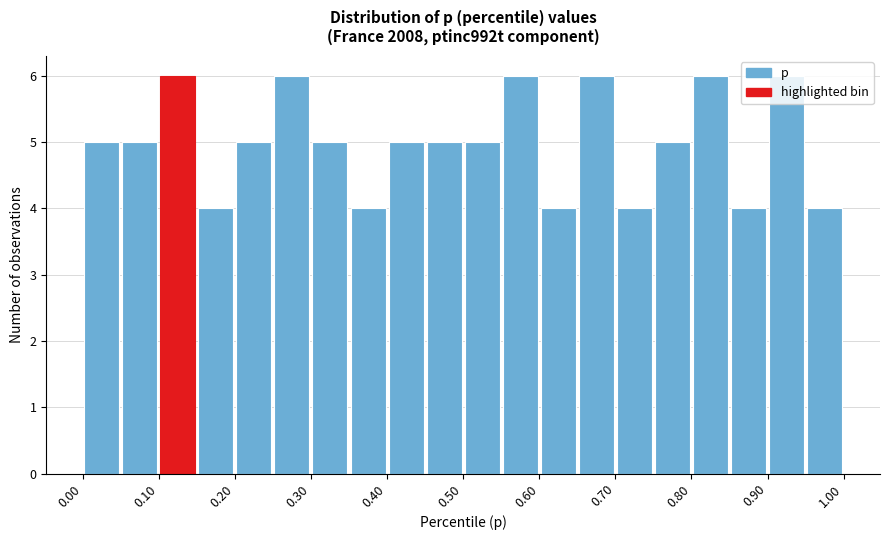

Reading left to right, list every bar in this chart as the range it spans on the x-axis followed by its height. The values are not printed on the chart, so give them approximately, as read against the axis.

0.00 to 0.05: 5
0.05 to 0.10: 5
0.10 to 0.15: 6
0.15 to 0.20: 4
0.20 to 0.25: 5
0.25 to 0.30: 6
0.30 to 0.35: 5
0.35 to 0.40: 4
0.40 to 0.45: 5
0.45 to 0.50: 5
0.50 to 0.55: 5
0.55 to 0.60: 6
0.60 to 0.65: 4
0.65 to 0.70: 6
0.70 to 0.75: 4
0.75 to 0.80: 5
0.80 to 0.85: 6
0.85 to 0.90: 4
0.90 to 0.95: 6
0.95 to 1.00: 4